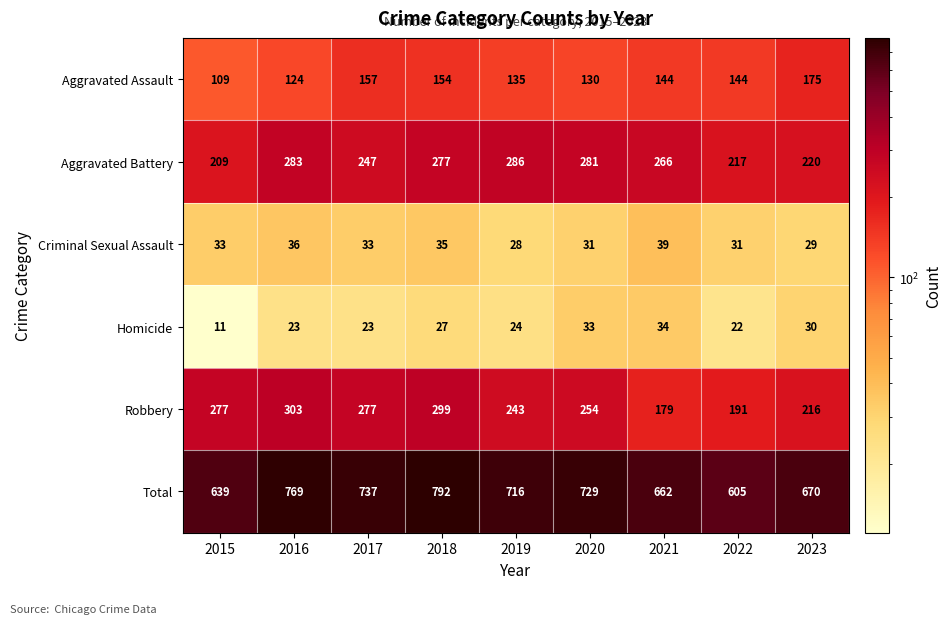

At how many categories does at least one series exceed 34?

9